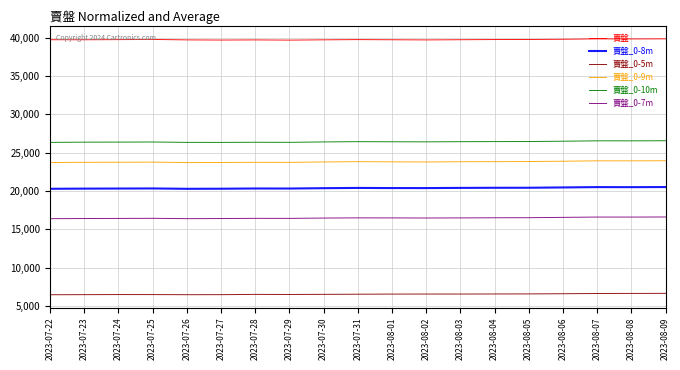

The 賣盤_0-9m series shows 10106 at 2023-08-04. True or false?

False